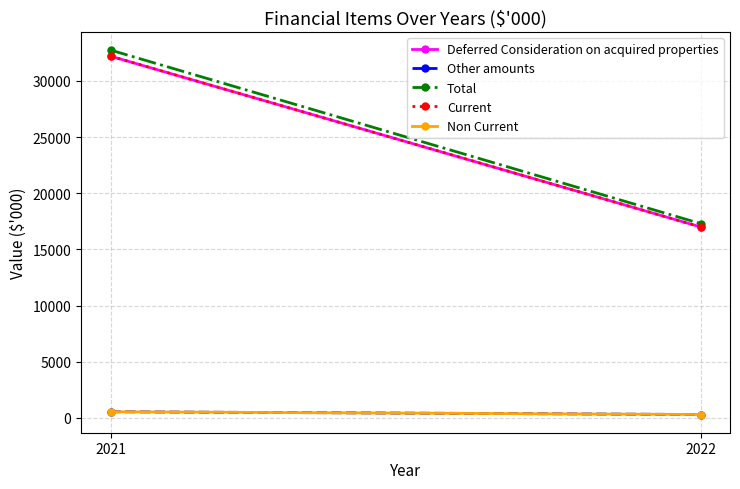

What is the total value across all series at 2021?

98229